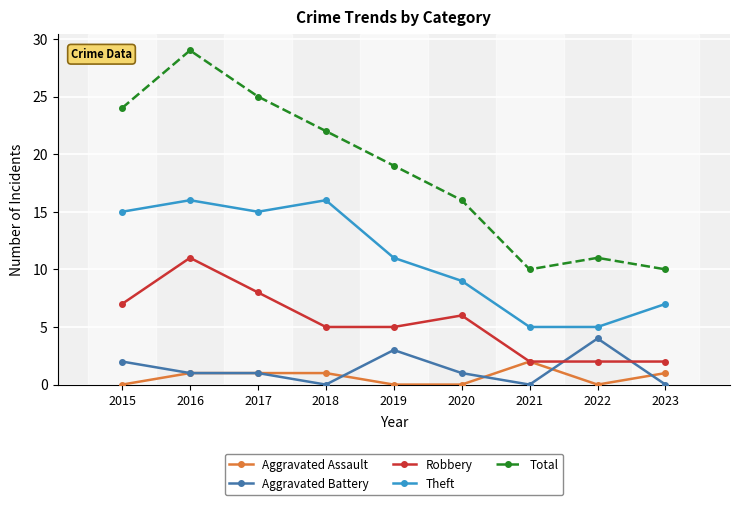

Reading left to right, transcribe all the data shown in this chart.

Aggravated Assault: 2015=0	2016=1	2017=1	2018=1	2019=0	2020=0	2021=2	2022=0	2023=1
Aggravated Battery: 2015=2	2016=1	2017=1	2018=0	2019=3	2020=1	2021=0	2022=4	2023=0
Robbery: 2015=7	2016=11	2017=8	2018=5	2019=5	2020=6	2021=2	2022=2	2023=2
Theft: 2015=15	2016=16	2017=15	2018=16	2019=11	2020=9	2021=5	2022=5	2023=7
Total: 2015=24	2016=29	2017=25	2018=22	2019=19	2020=16	2021=10	2022=11	2023=10